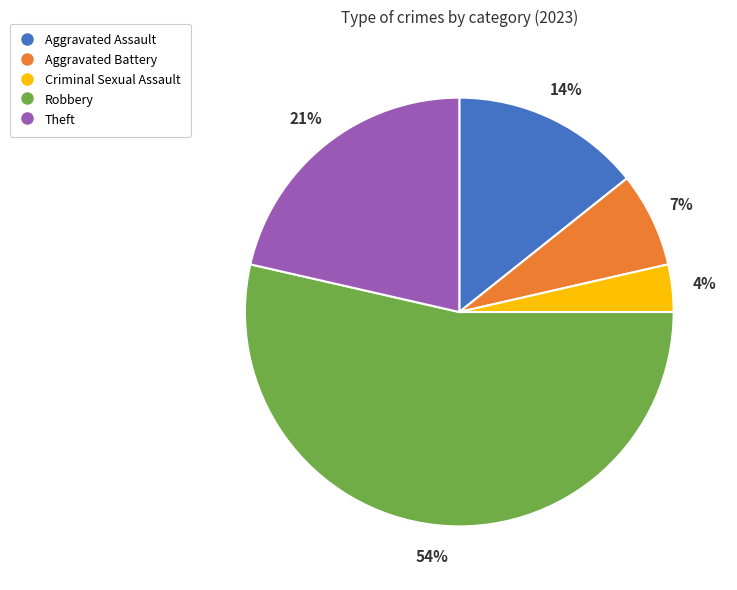

Is it true that Robbery is 61% of the pie?

False